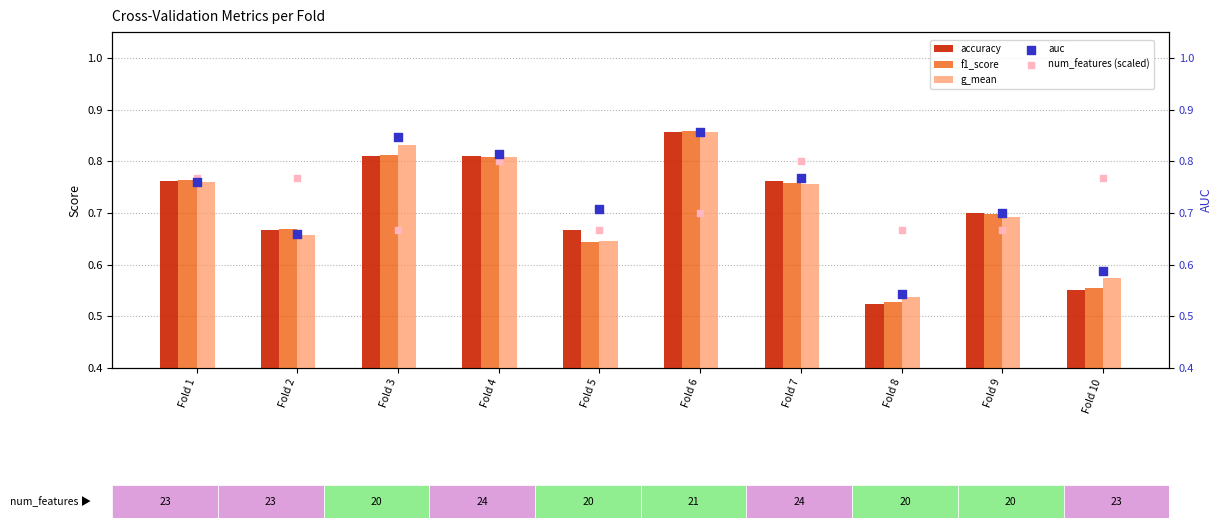

What are all the series names shown in the legend?

accuracy, f1_score, g_mean, auc, num_features (scaled)